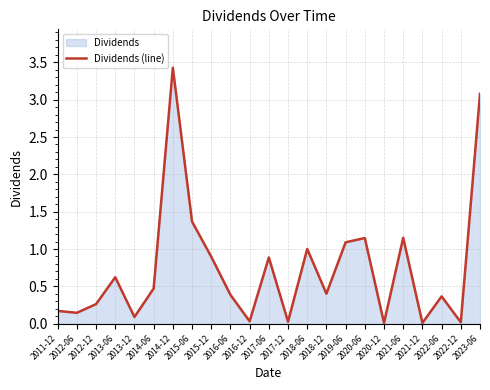

Between 2023-06 and 2020-06, which is larger?

2023-06